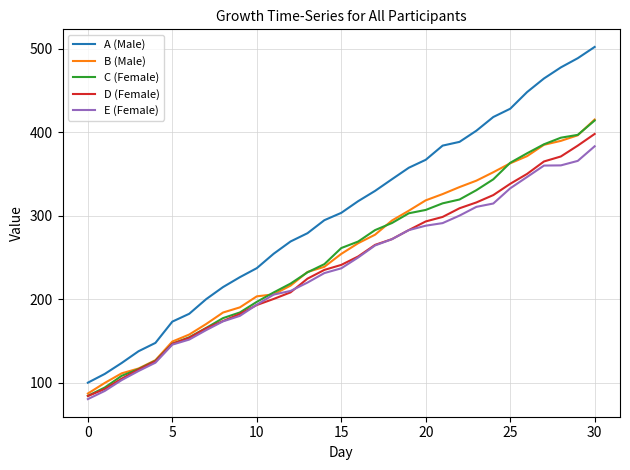

True or false: A (Male) and B (Male) cross at least once.

False